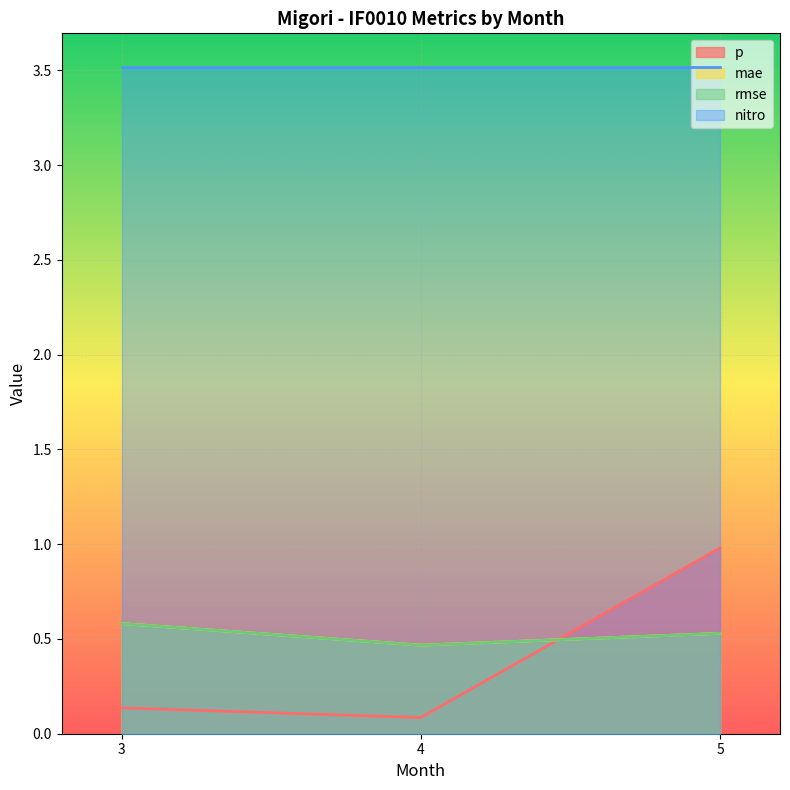

What is the sum of the rmse values at 5 and 4?

1.0